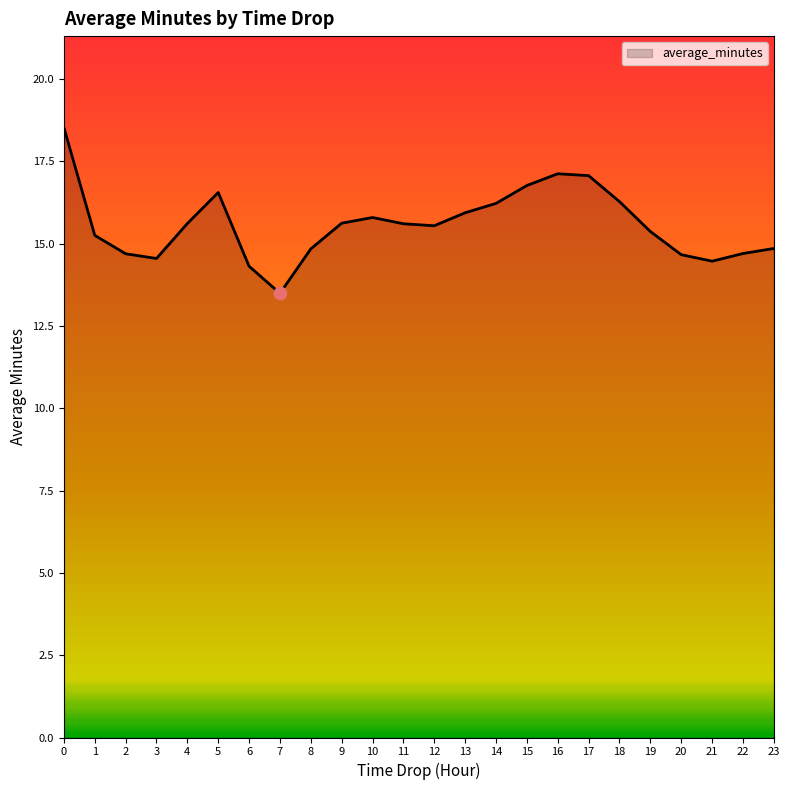

Between 19 and 15, which is larger?

15